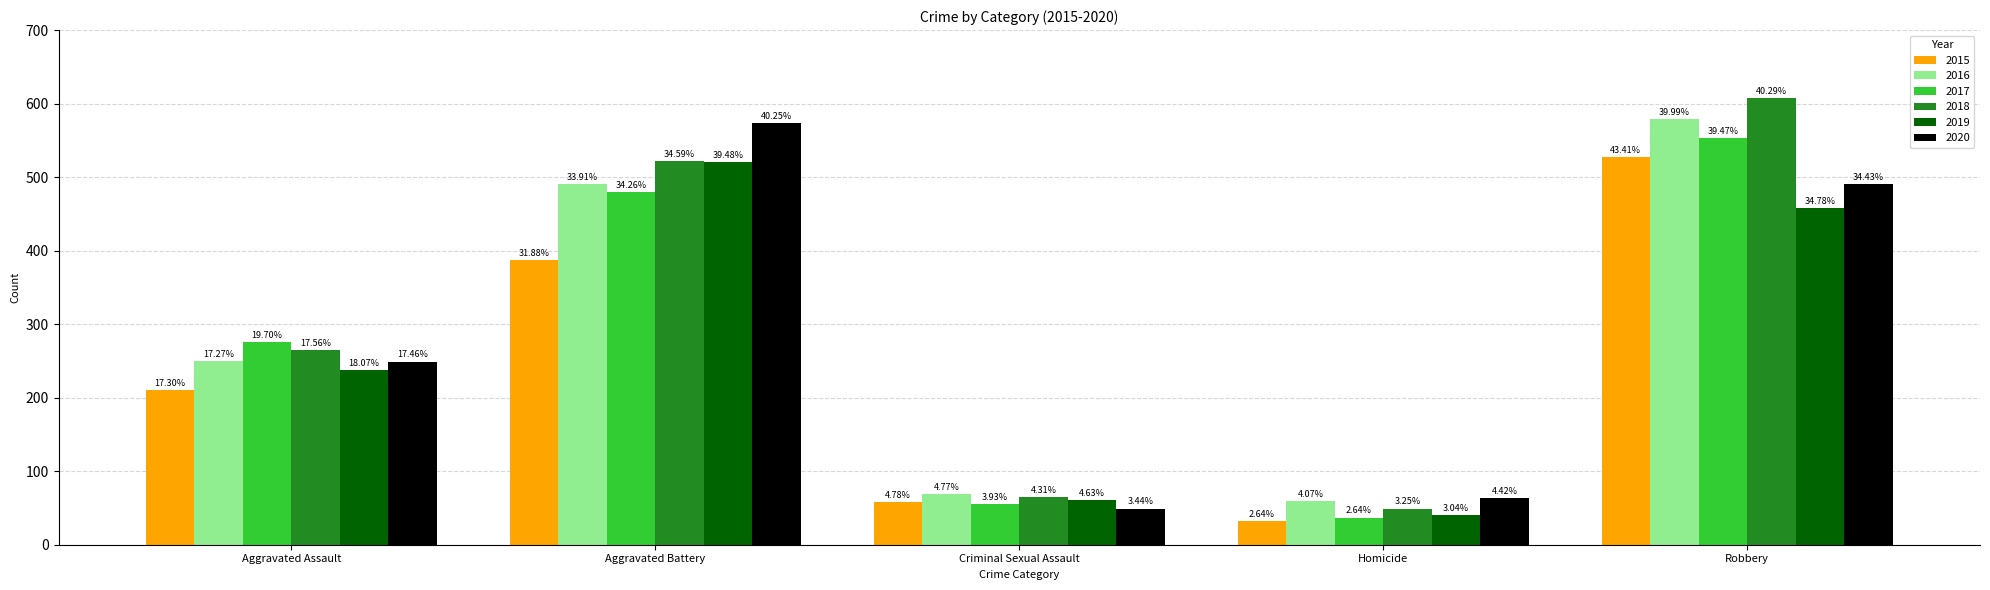

Reading left to right, extract all data points from this chart.

2015: Aggravated Assault=210	Aggravated Battery=387	Criminal Sexual Assault=58	Homicide=32	Robbery=527
2016: Aggravated Assault=250	Aggravated Battery=491	Criminal Sexual Assault=69	Homicide=59	Robbery=579
2017: Aggravated Assault=276	Aggravated Battery=480	Criminal Sexual Assault=55	Homicide=37	Robbery=553
2018: Aggravated Assault=265	Aggravated Battery=522	Criminal Sexual Assault=65	Homicide=49	Robbery=608
2019: Aggravated Assault=238	Aggravated Battery=520	Criminal Sexual Assault=61	Homicide=40	Robbery=458
2020: Aggravated Assault=249	Aggravated Battery=574	Criminal Sexual Assault=49	Homicide=63	Robbery=491